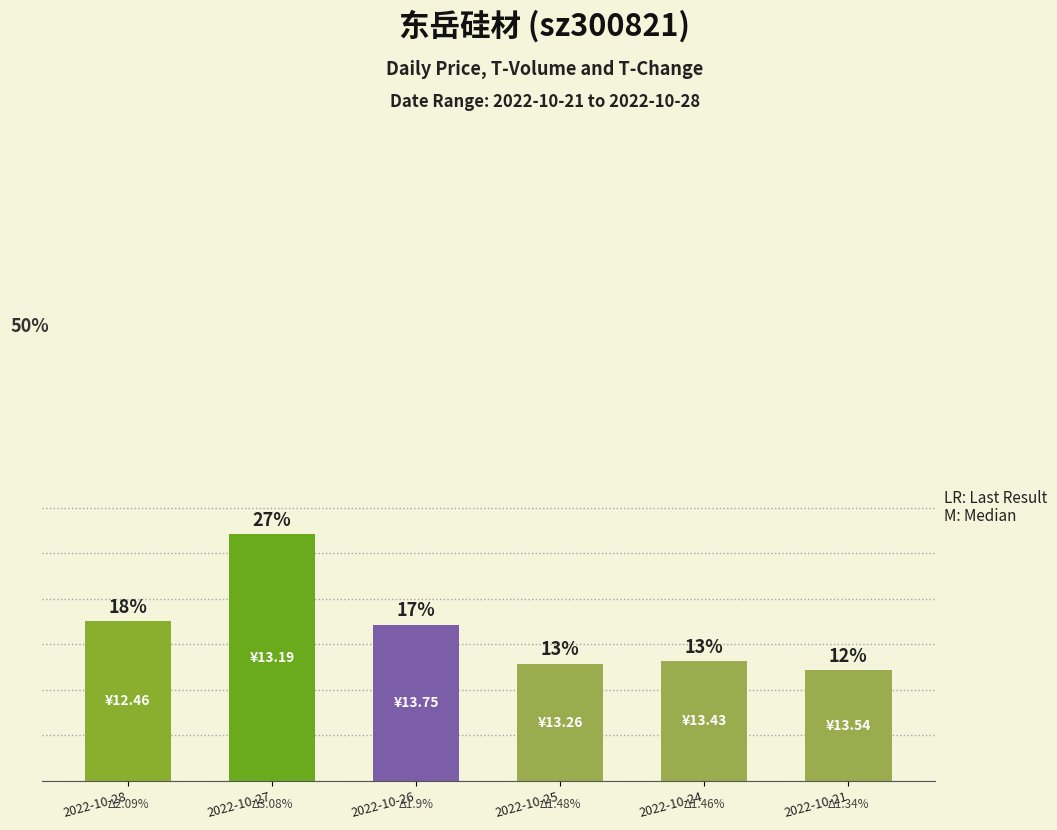

Does the chart contain any negative values?

No